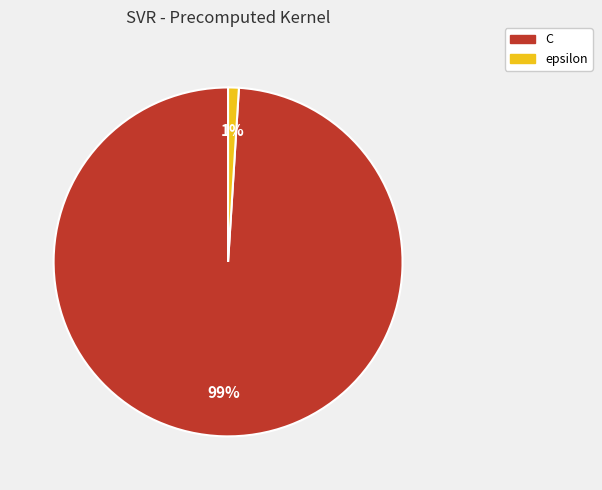

To the nearest percent, what portion does epsilon represent?

1%